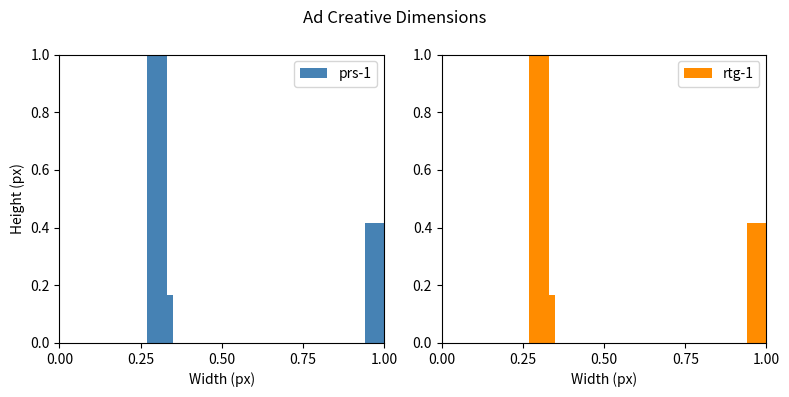

Which series has the widest spread of values?

prs-1